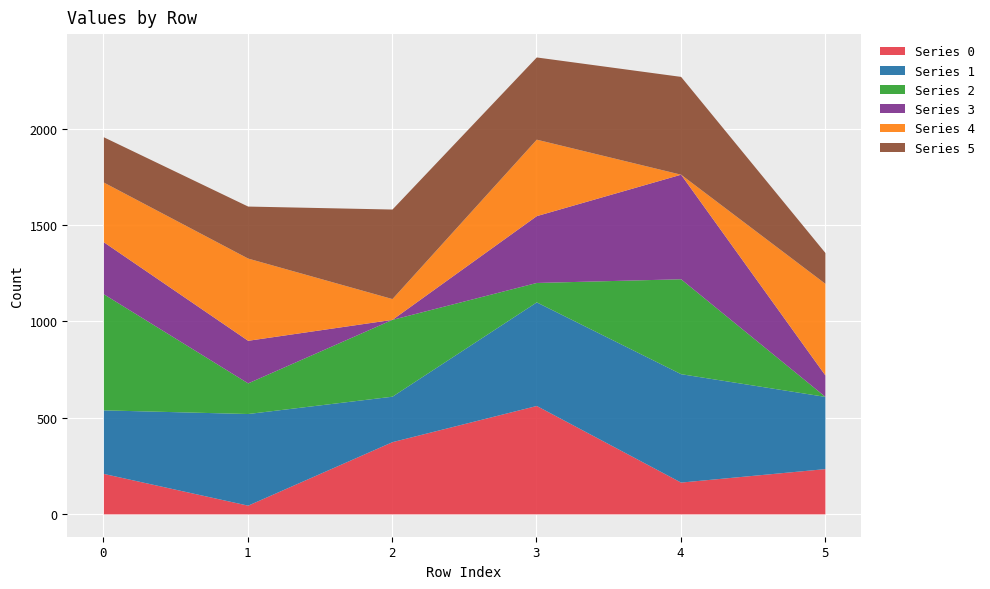

How many intersections are there between Series 4 and Series 1?

1